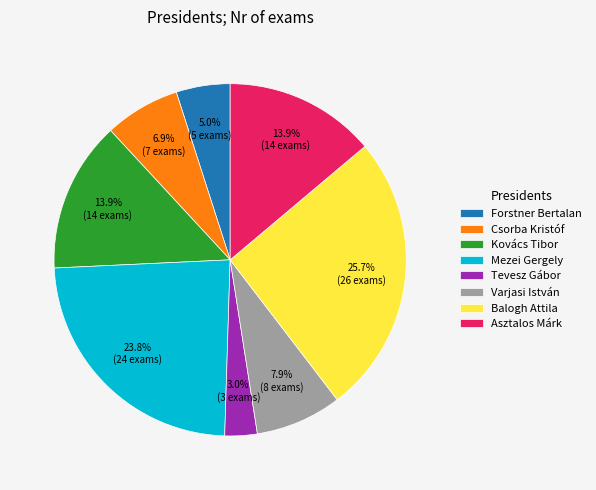

Approximately how many times larger is the value at Asztalos Márk compared to Forstner Bertalan?

2.8